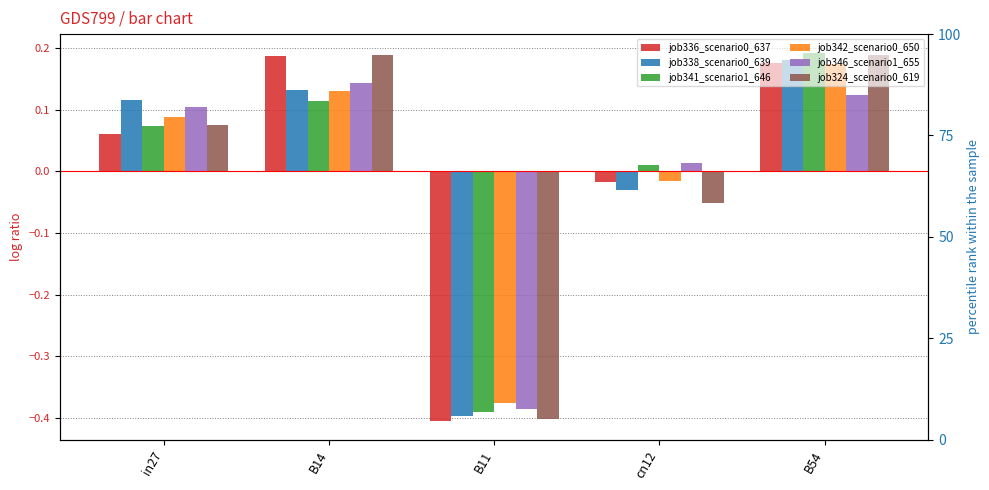

Reading right to left, what are all the values shown in this chart?

job336_scenario0_637: B54=0.2	cn12=-0.0	B11=-0.4	B14=0.2	in27=0.1
job338_scenario0_639: B54=0.2	cn12=-0.0	B11=-0.4	B14=0.1	in27=0.1
job341_scenario1_646: B54=0.2	cn12=0.0	B11=-0.4	B14=0.1	in27=0.1
job342_scenario0_650: B54=0.2	cn12=-0.0	B11=-0.4	B14=0.1	in27=0.1
job346_scenario1_655: B54=0.1	cn12=0.0	B11=-0.4	B14=0.1	in27=0.1
job324_scenario0_619: B54=0.2	cn12=-0.1	B11=-0.4	B14=0.2	in27=0.1